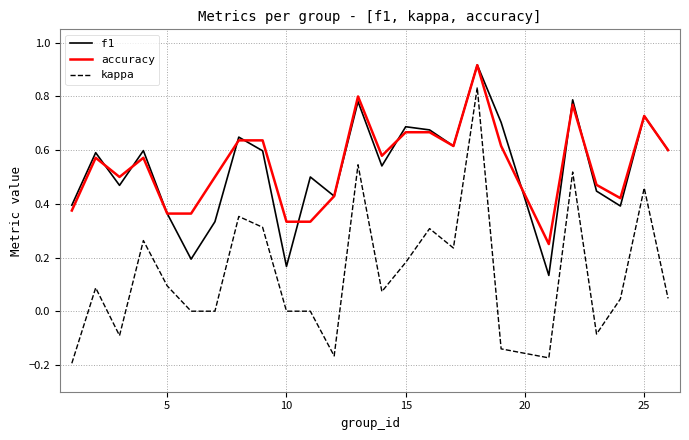

True or false: kappa and f1 intersect in this chart.

False